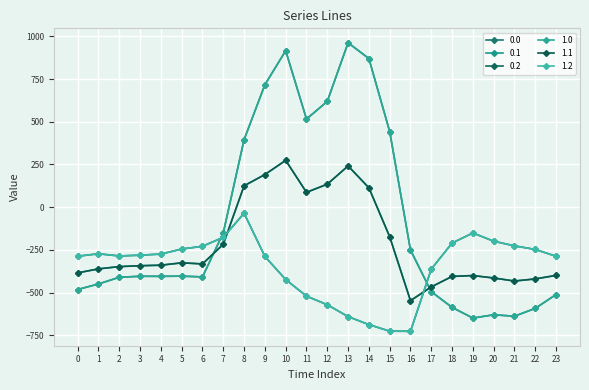

What is the difference between the 0.2 values at 19 and 2?

134.6